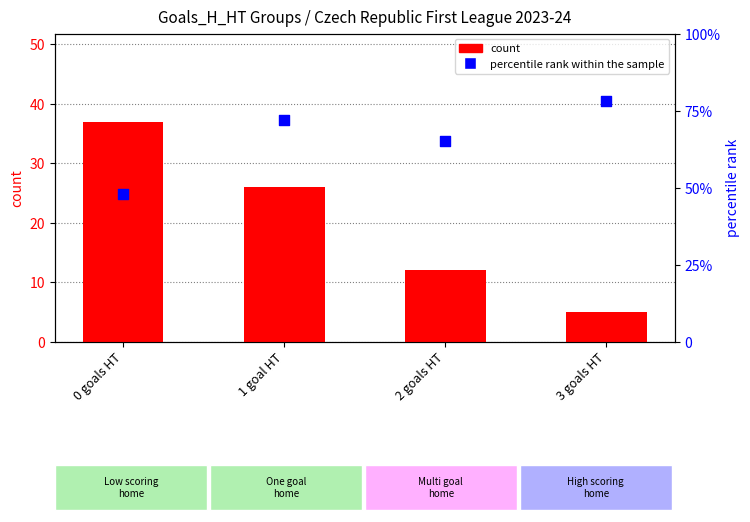

Which series reaches the maximum Y coordinate?

percentile rank within the sample